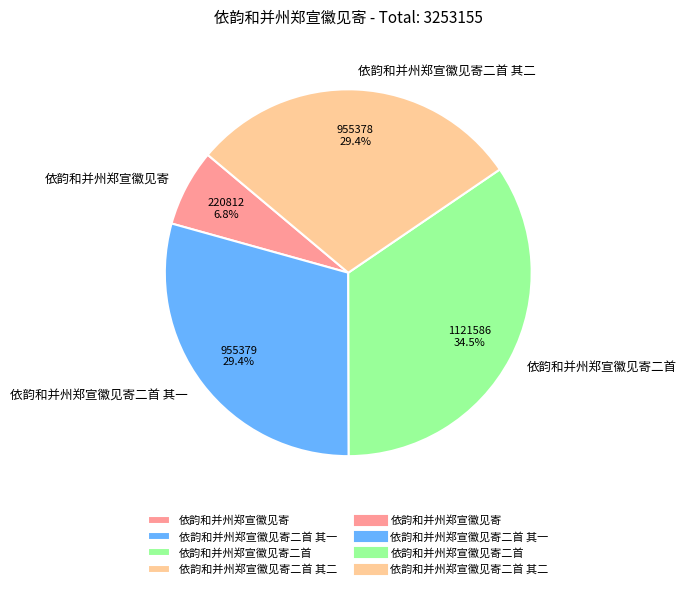

Combined, do 依韵和并州郑宣徽见寄 and 依韵和并州郑宣徽见寄二首 其二 account for over 50%?

No